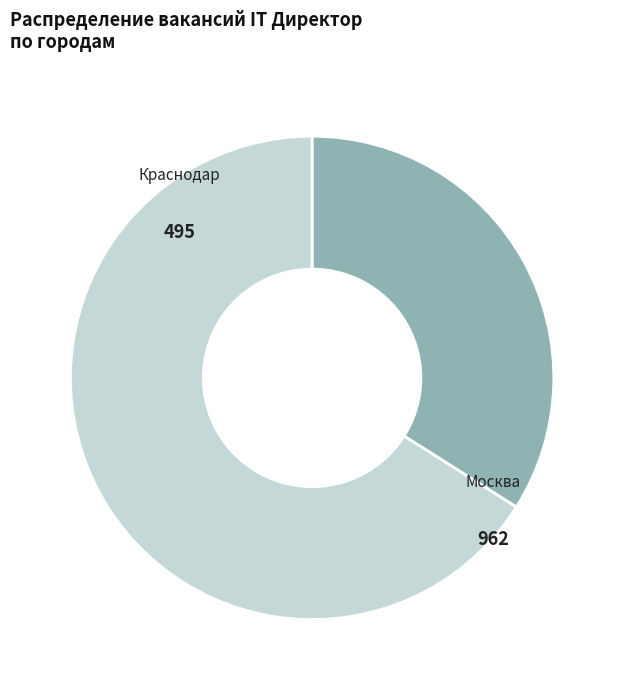

Which category has the biggest portion of the pie?

Москва (962)